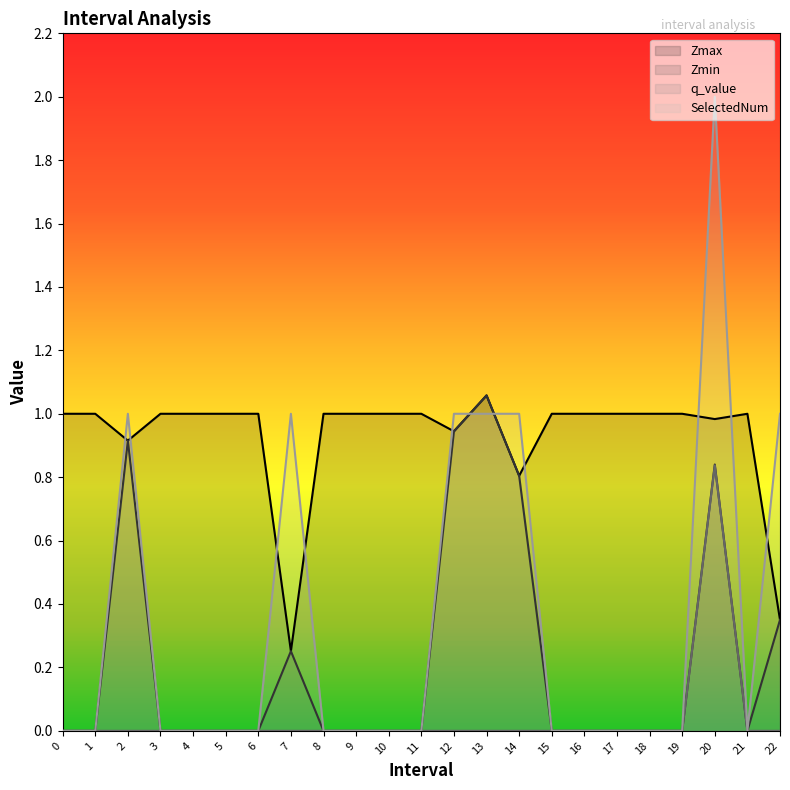

The value of q_value at 1 is 0.4. True or false?

False